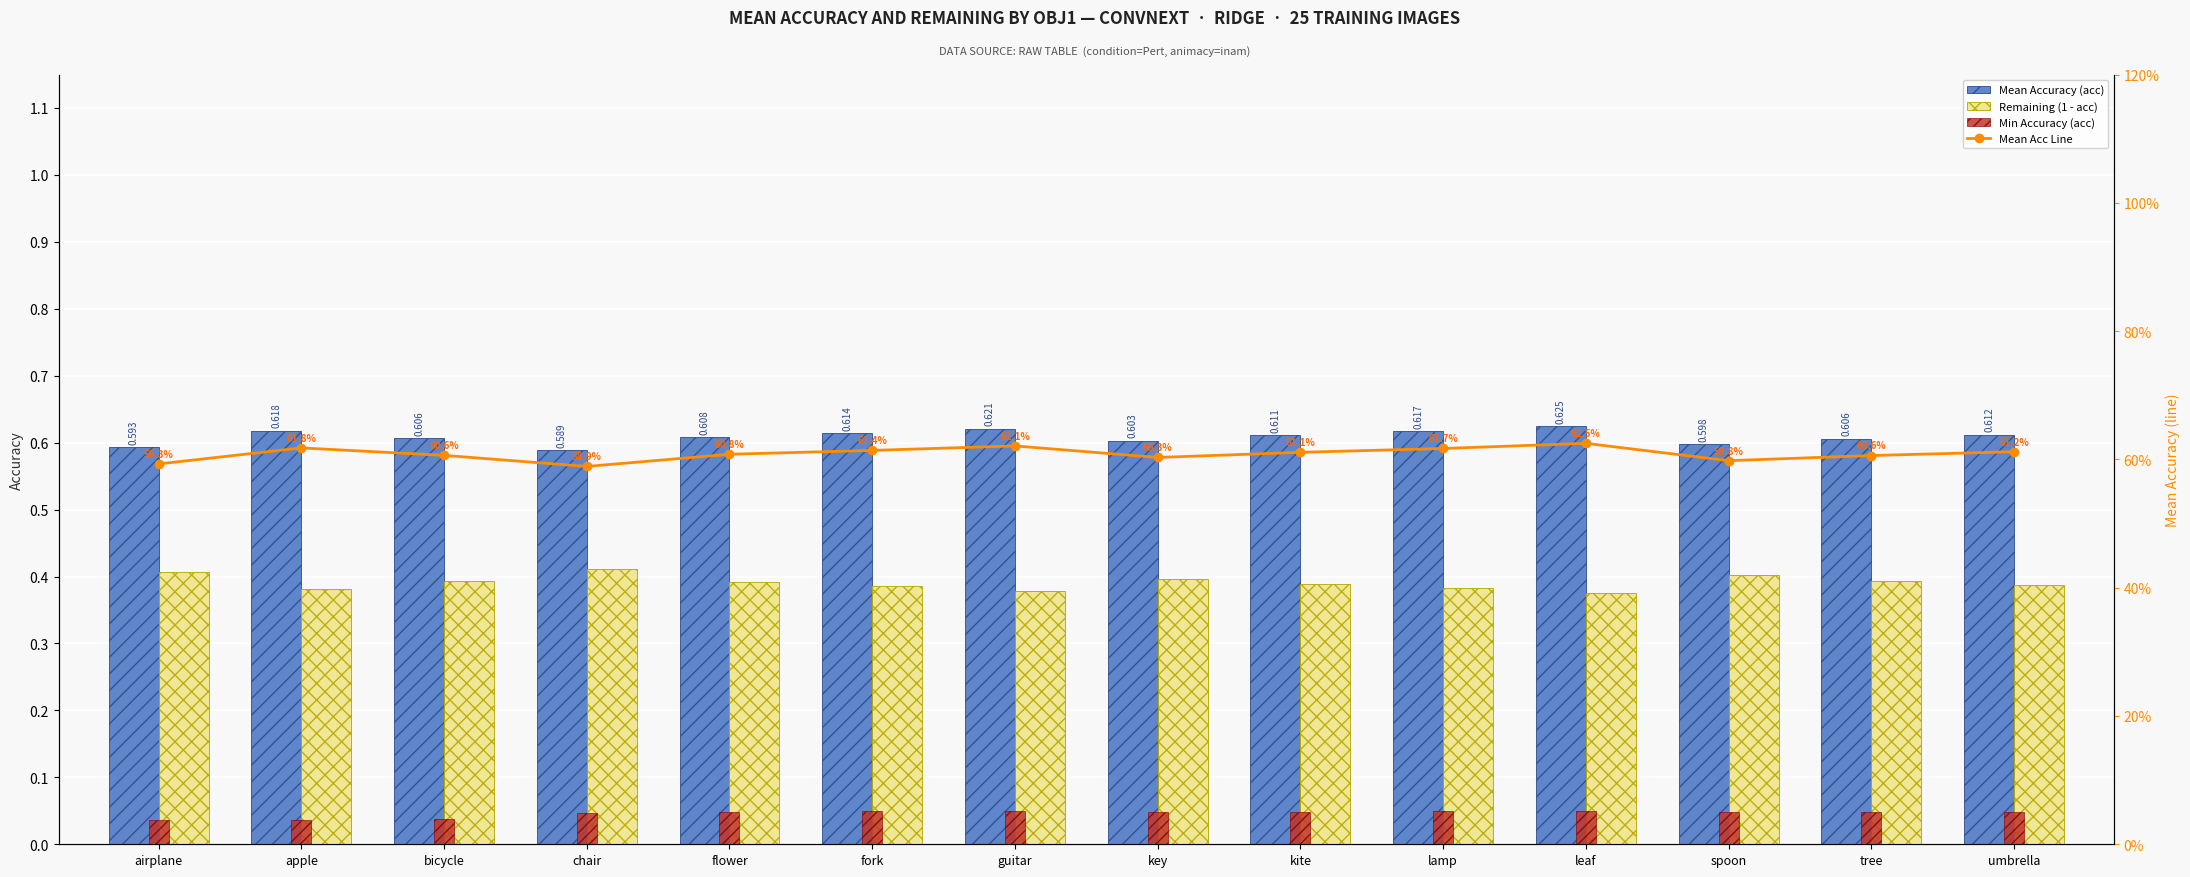

Reading left to right, transcribe all the data shown in this chart.

Mean Accuracy (acc): 0.6	0.6	0.6	0.6	0.6	0.6	0.6	0.6	0.6	0.6	0.6	0.6	0.6	0.6
Remaining (1 - acc): 0.4	0.4	0.4	0.4	0.4	0.4	0.4	0.4	0.4	0.4	0.4	0.4	0.4	0.4
Min Accuracy (acc): 0.0	0.0	0.0	0.0	0.0	0.0	0.0	0.0	0.0	0.0	0.1	0.0	0.0	0.0
Mean Acc Line: 0.6	0.6	0.6	0.6	0.6	0.6	0.6	0.6	0.6	0.6	0.6	0.6	0.6	0.6